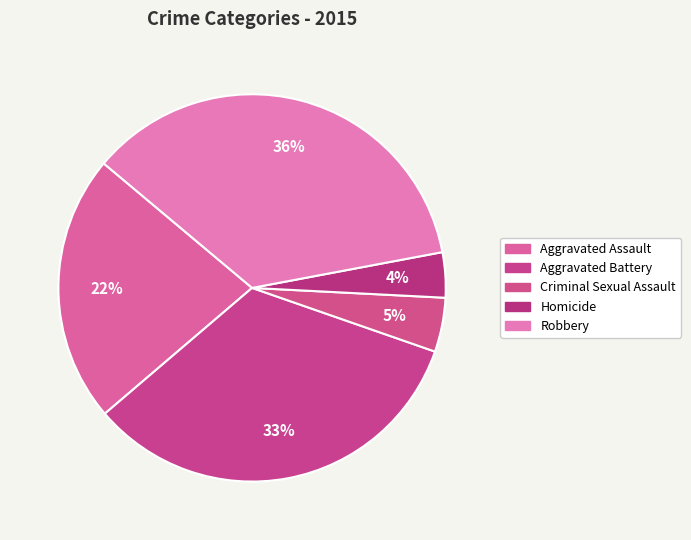

Is Homicide the majority of the pie?

No